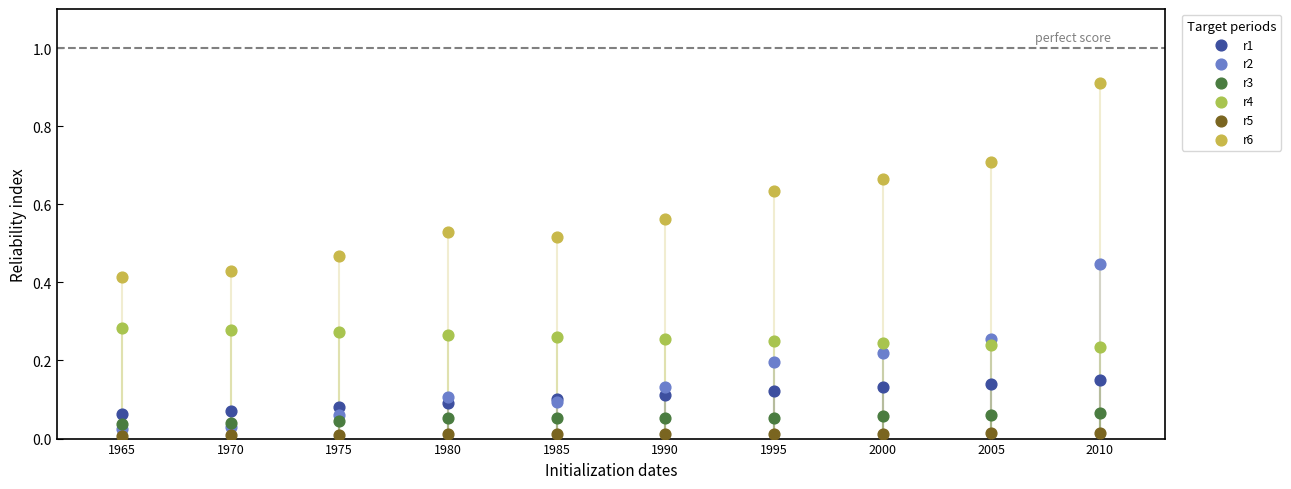

Which series has the largest Y range (max minus min)?

r6